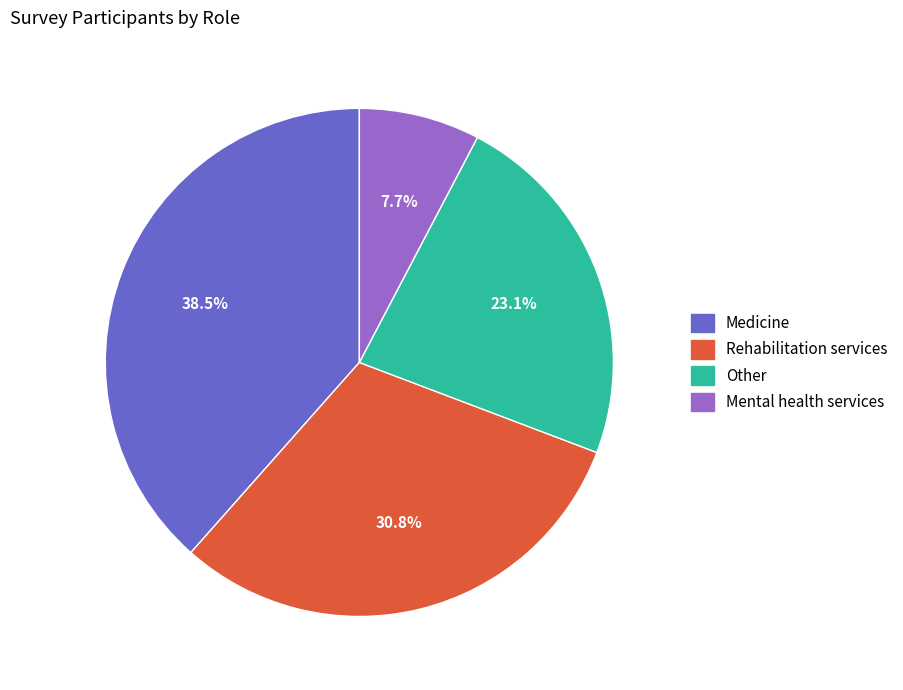

Is there a majority slice in this chart?

No